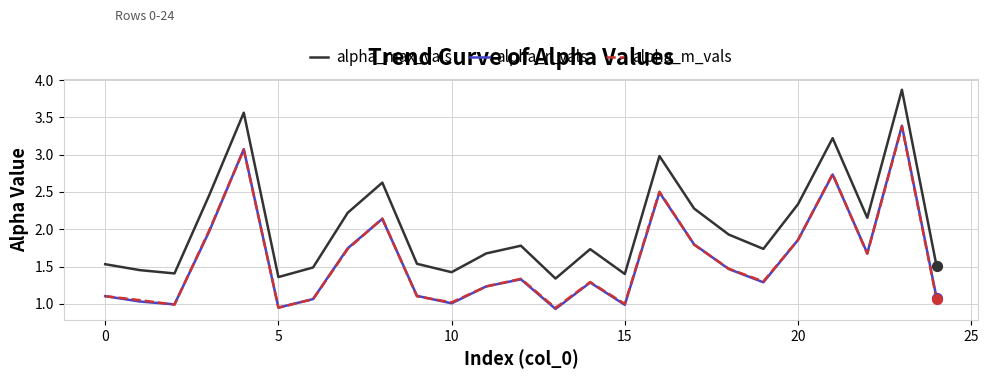

Which series has the widest spread of values?

alpha_max_vals